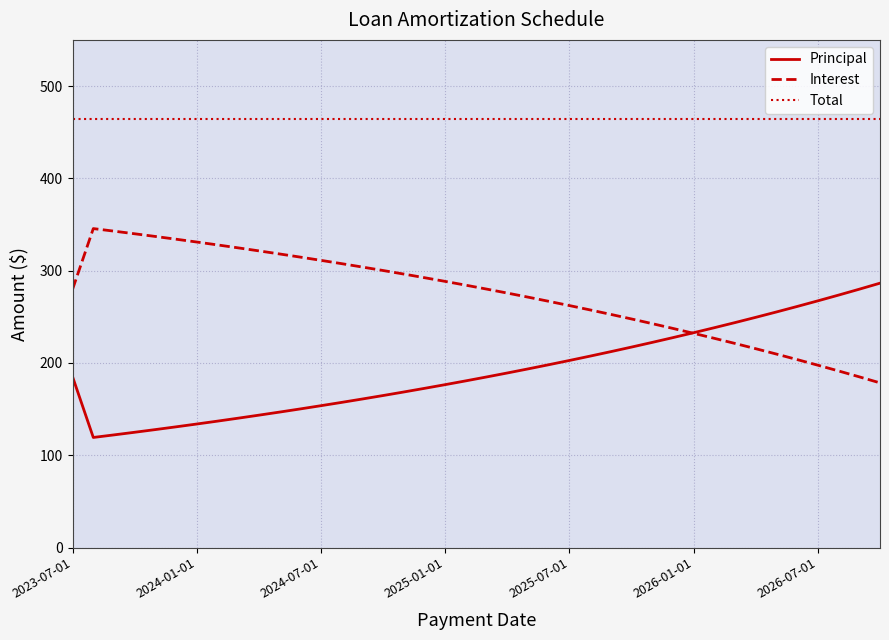

What is the average value of the Total series?

464.8